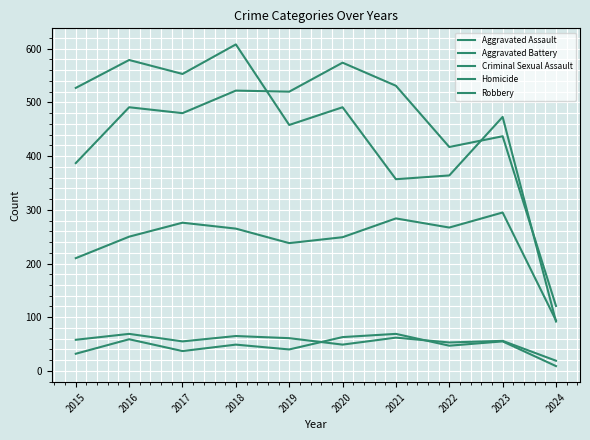

Where is the first local maximum for Robbery?

2016